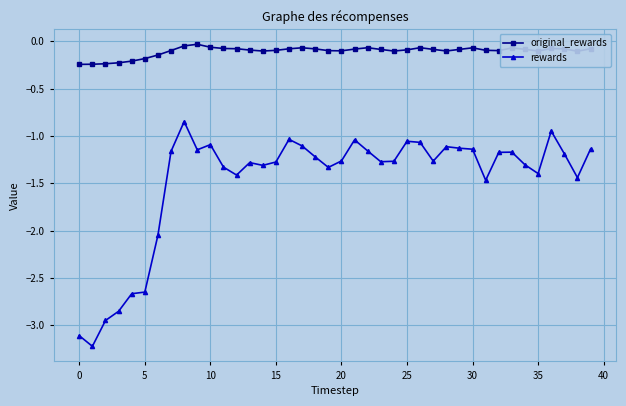

At how many categories does at least one series exceed -1?

40